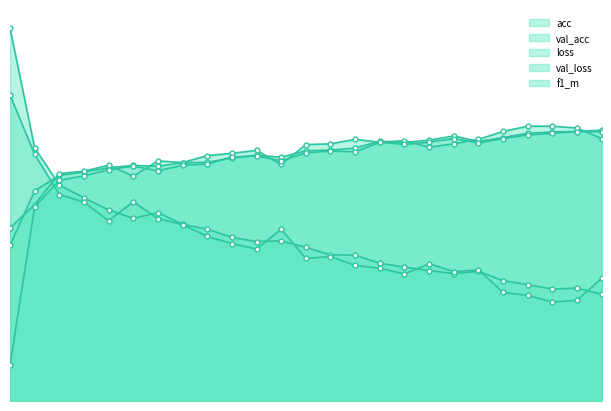

After their last crossing, which series has the higher values: val_acc or acc?

acc